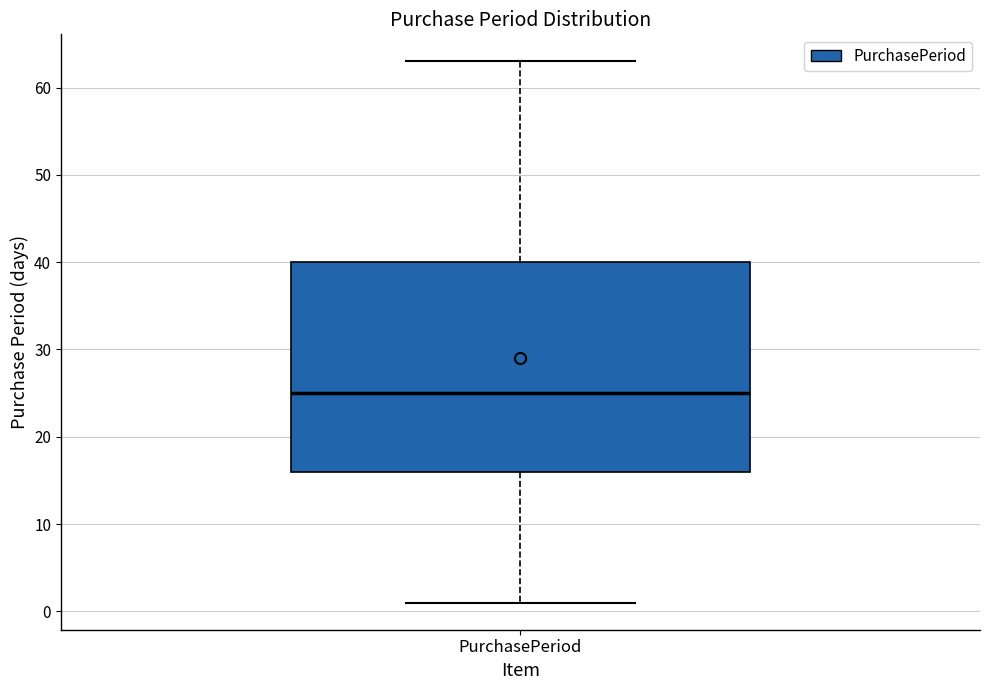

Where is the upper edge of the box for PurchasePeriod on the y-axis? The values are not printed on the chart, so give them approximately, as read against the axis.

40